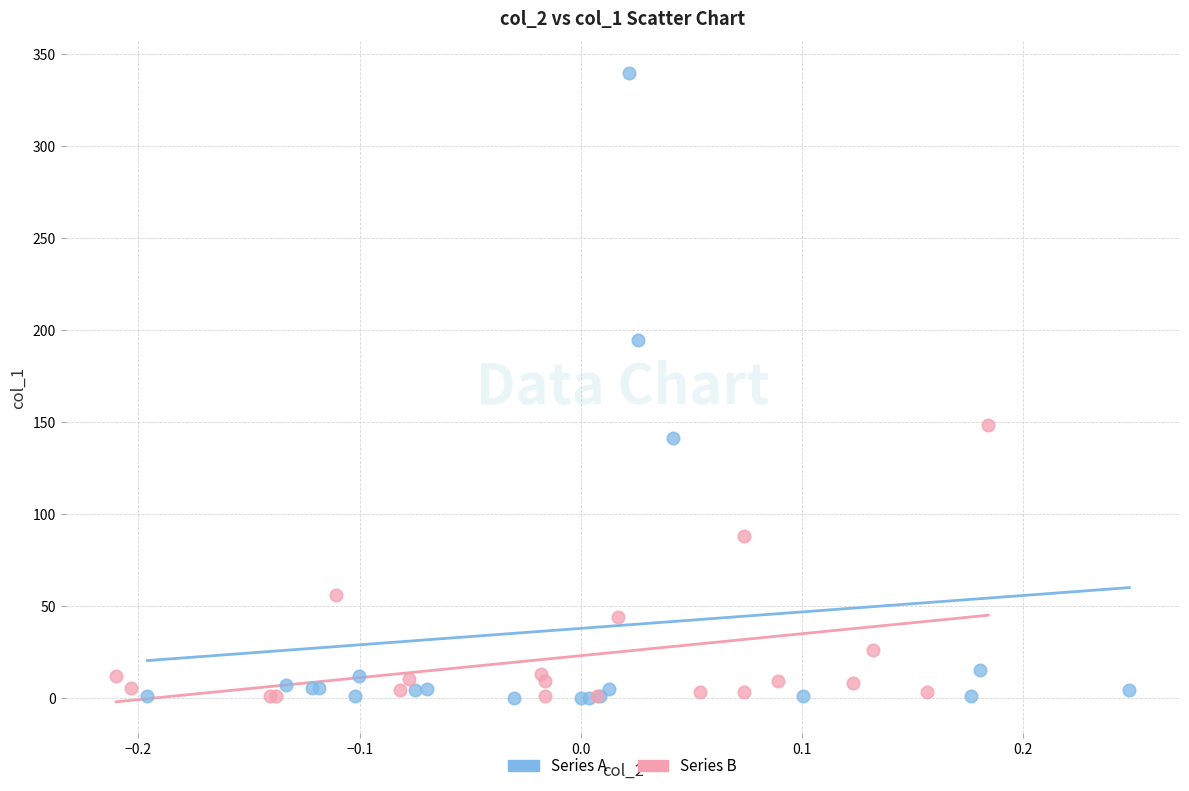

Which series has the widest spread of Y values?

Series A